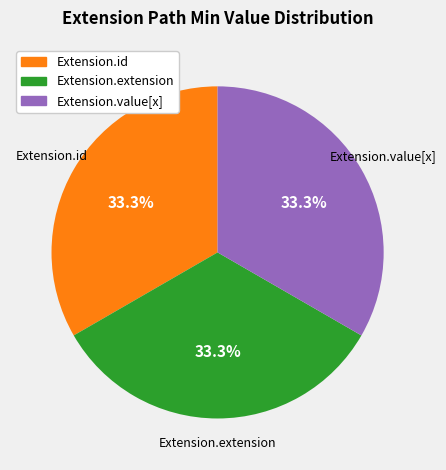

How many segments does this pie chart have?

3